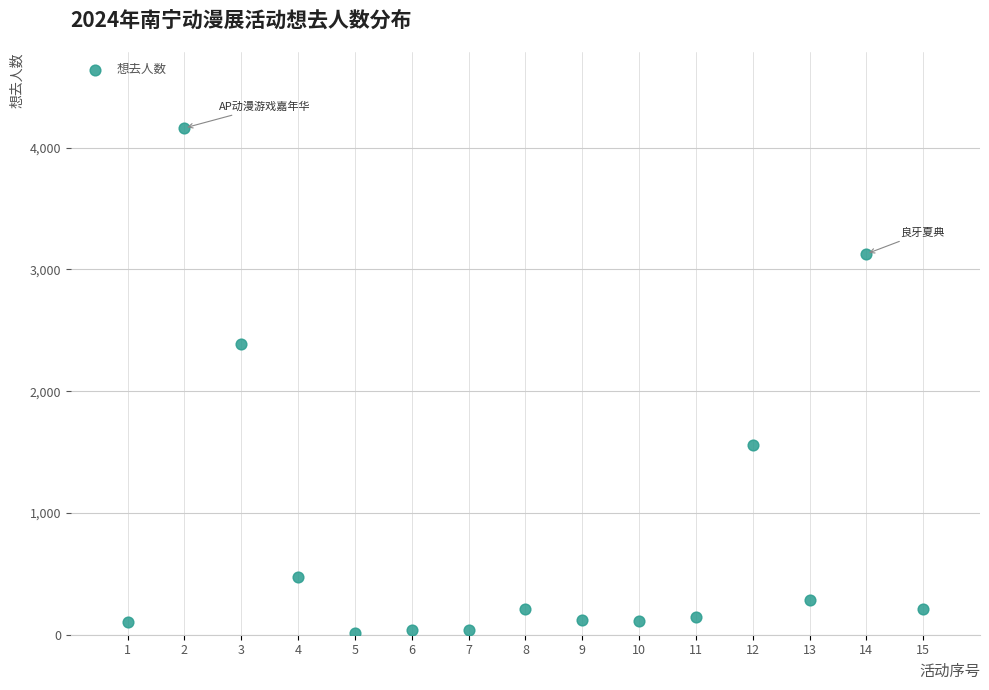

What is the range of X values (max minus min)?

14